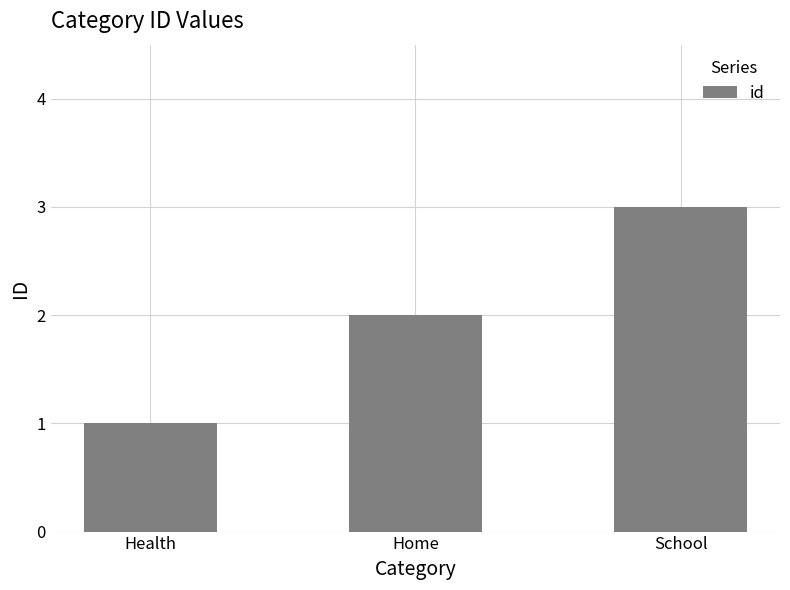

What is the approximate value at School?

3